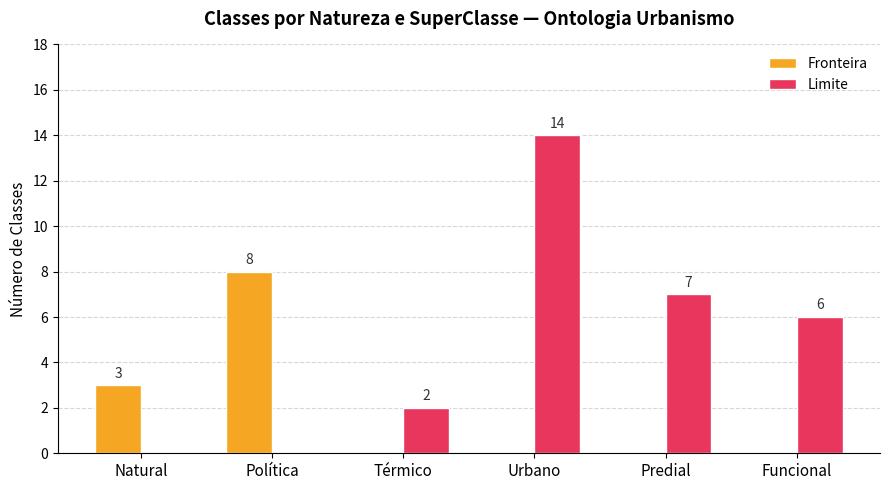

Where does the Limite series first go above 6?

Urbano